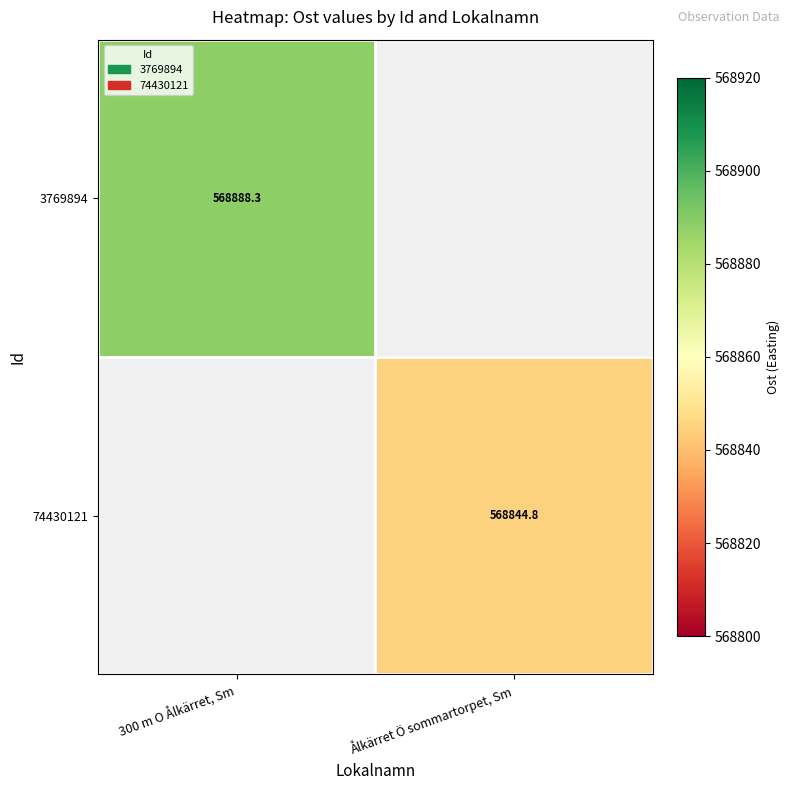

At which label does 74430121 reach its minimum?

300 m O Ålkärret, Sm